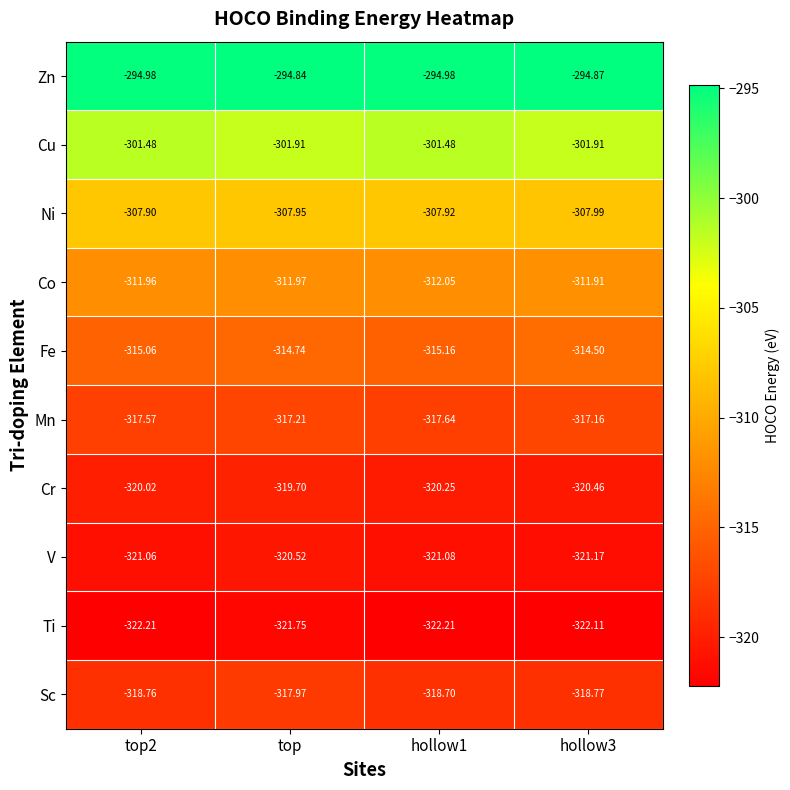

At which category is the sum across all series the highest?

top